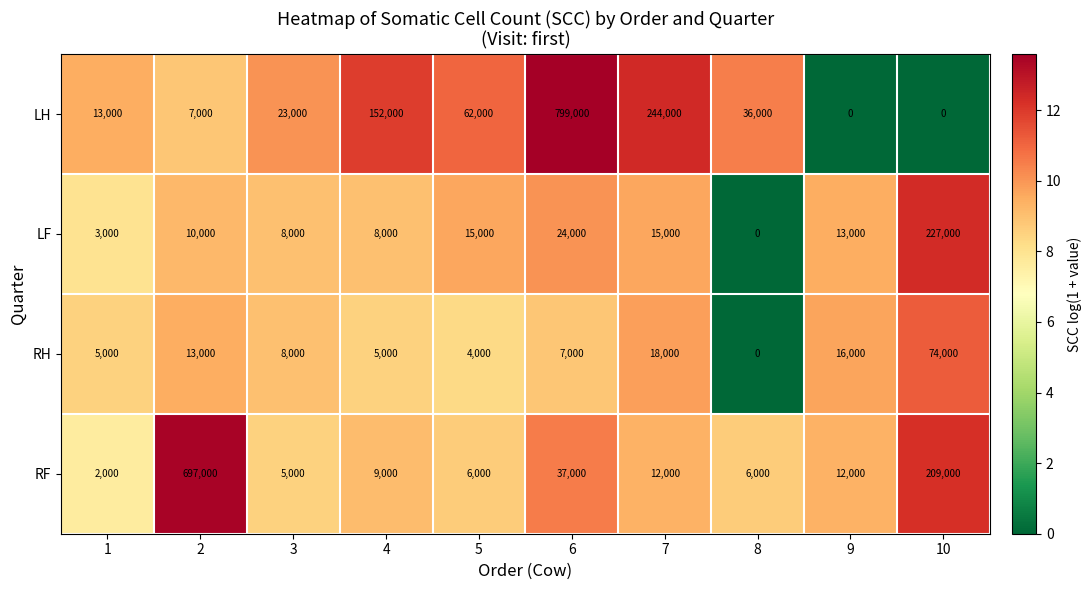

Is it true that LH equals 9272 at 2?

False